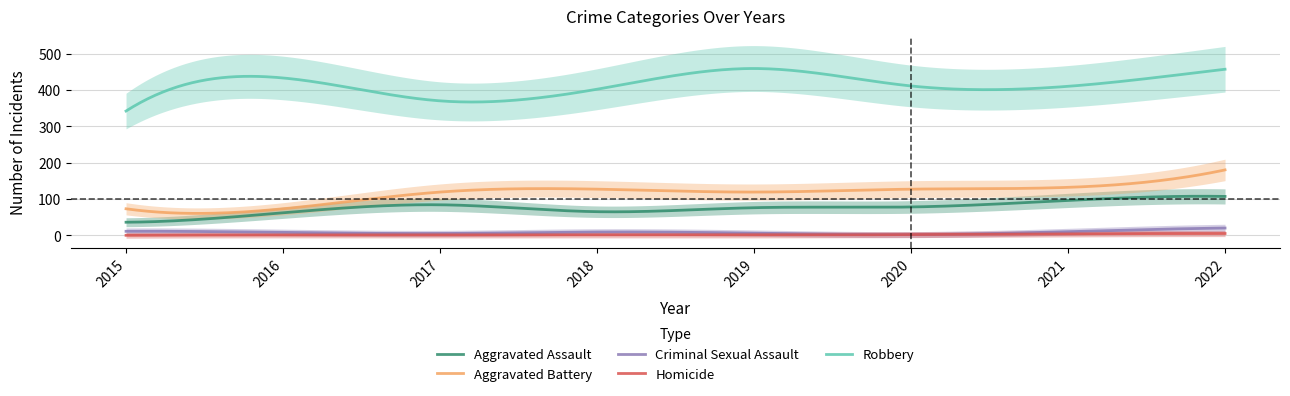

At which category is the sum across all series the highest?

2022